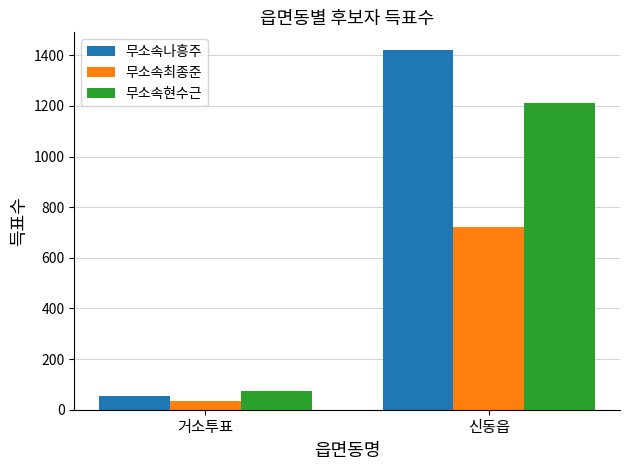

The 무소속나흥주 series shows 1420 at 신동읍. True or false?

True